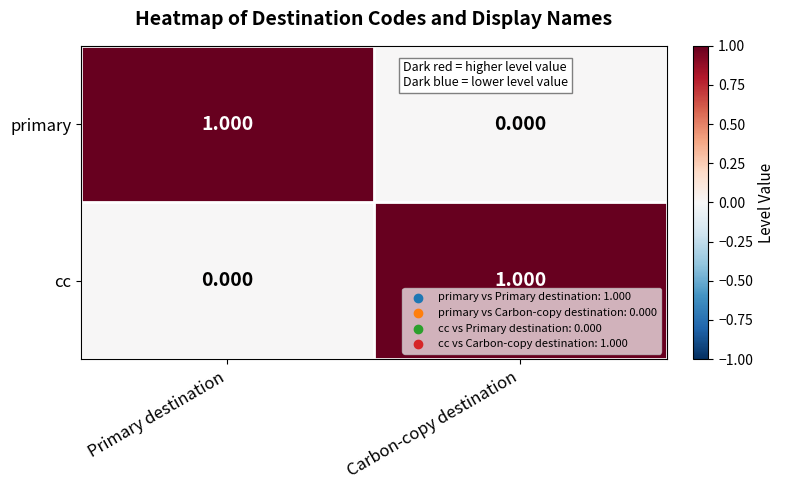

Rank the categories by primary value from highest to lowest.

Primary destination, Carbon-copy destination